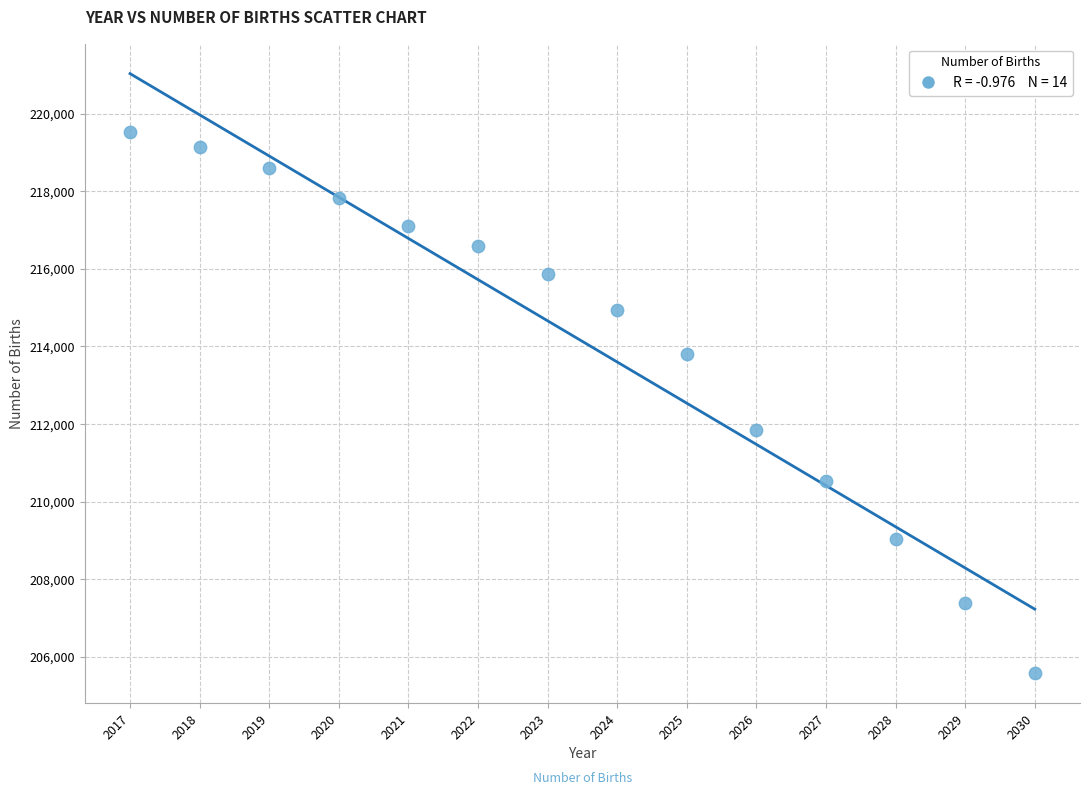

What Y value in the scatter plot is closest to 212557?

211841.2